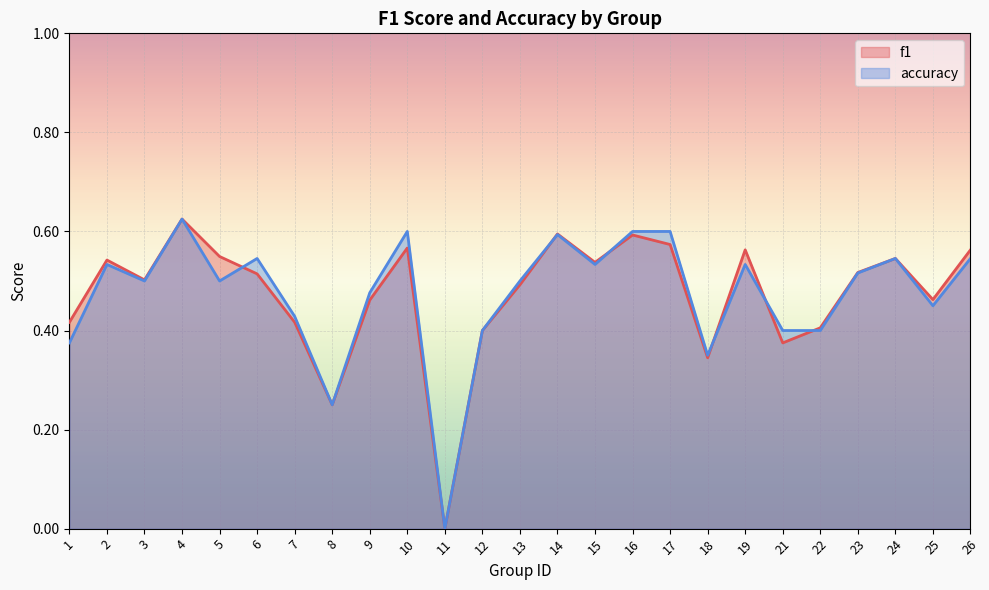

How many lines are shown in the chart?

2